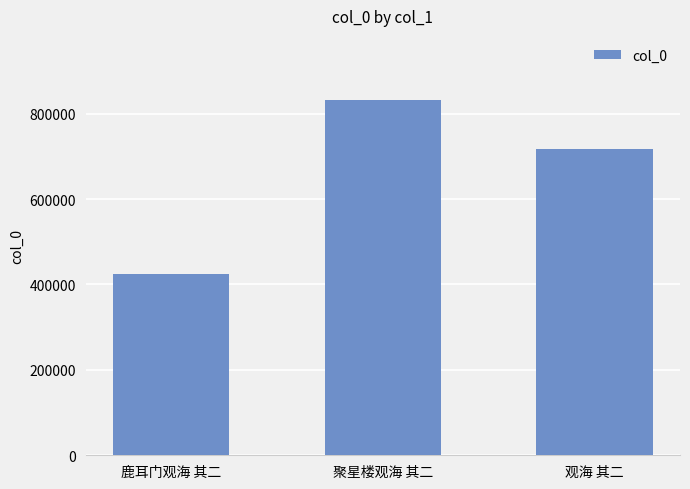

What is the change in value from 聚星楼观海 其二 to 观海 其二?

-114254